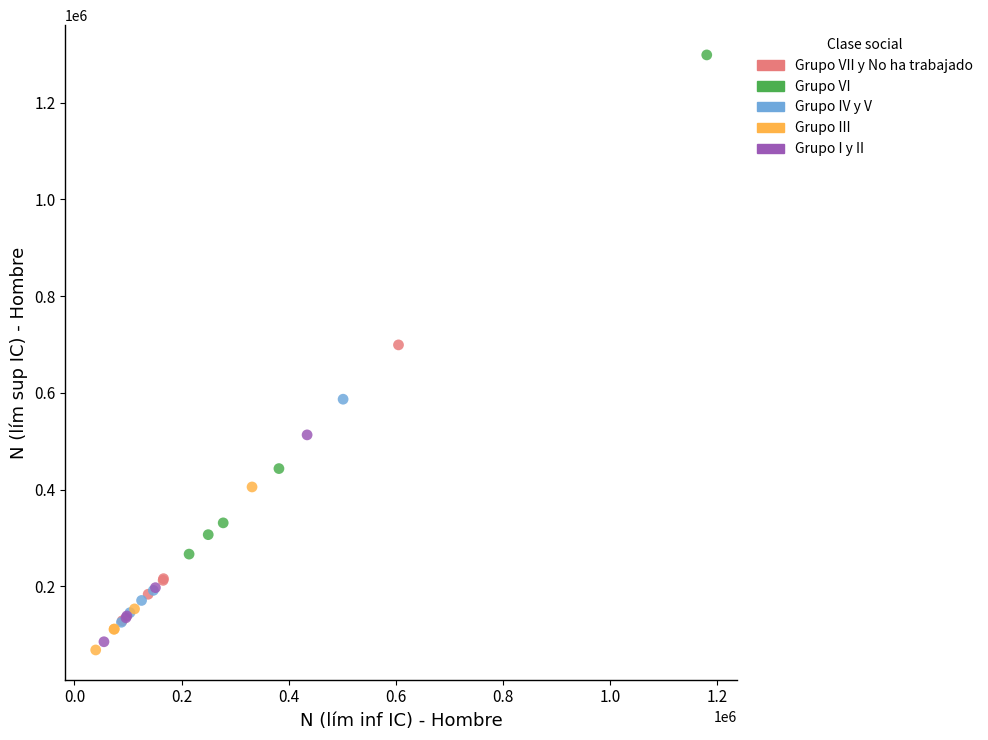

Which series contains the highest Y value?

Grupo VI